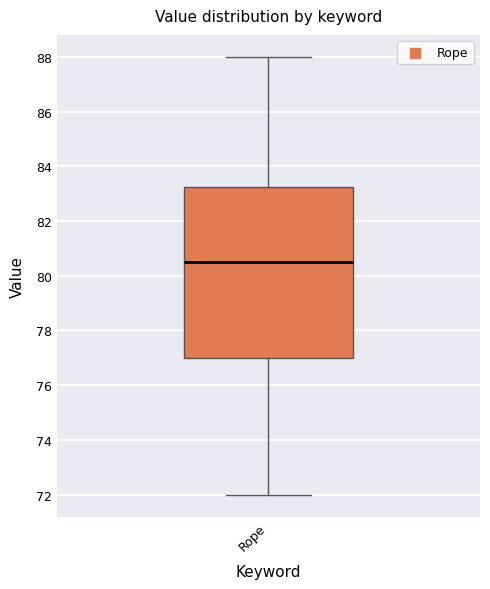

Read this box plot against the y-axis: the position of the median line, the range covered by the box, and the ends of both whiskers. The values are not printed on the chart, so give them approximately, as read against the axis.

median 80.6, box 77.0 to 83.2, whiskers 72.0 to 88.0